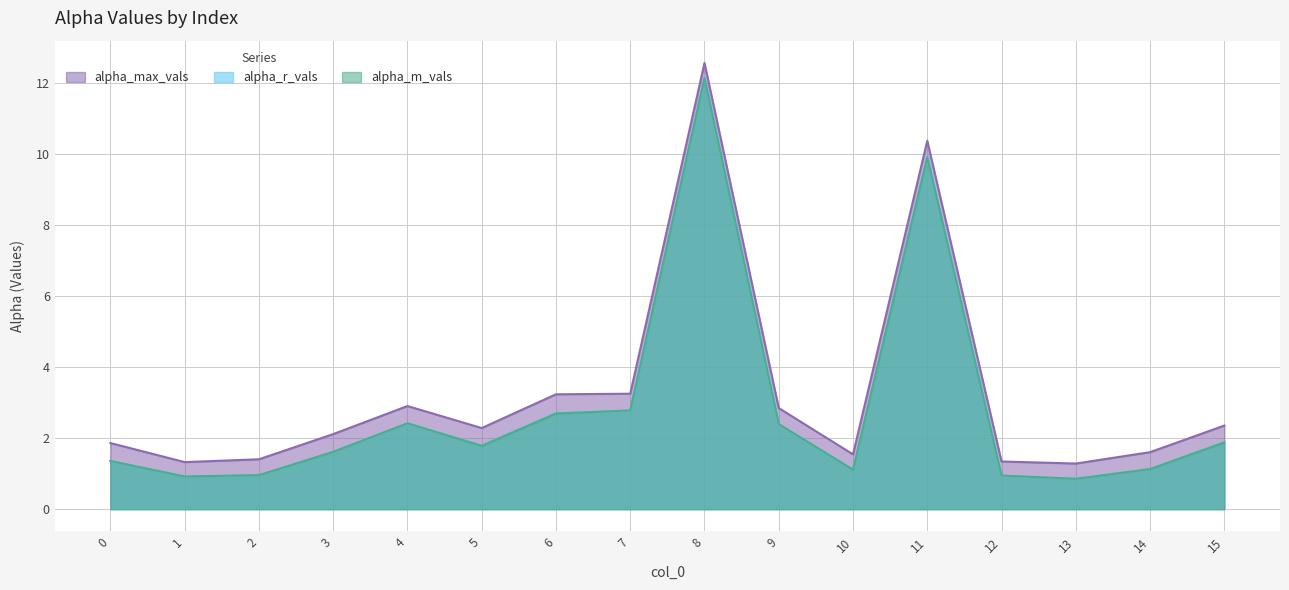

Where is the first local maximum for alpha_r_vals?

4